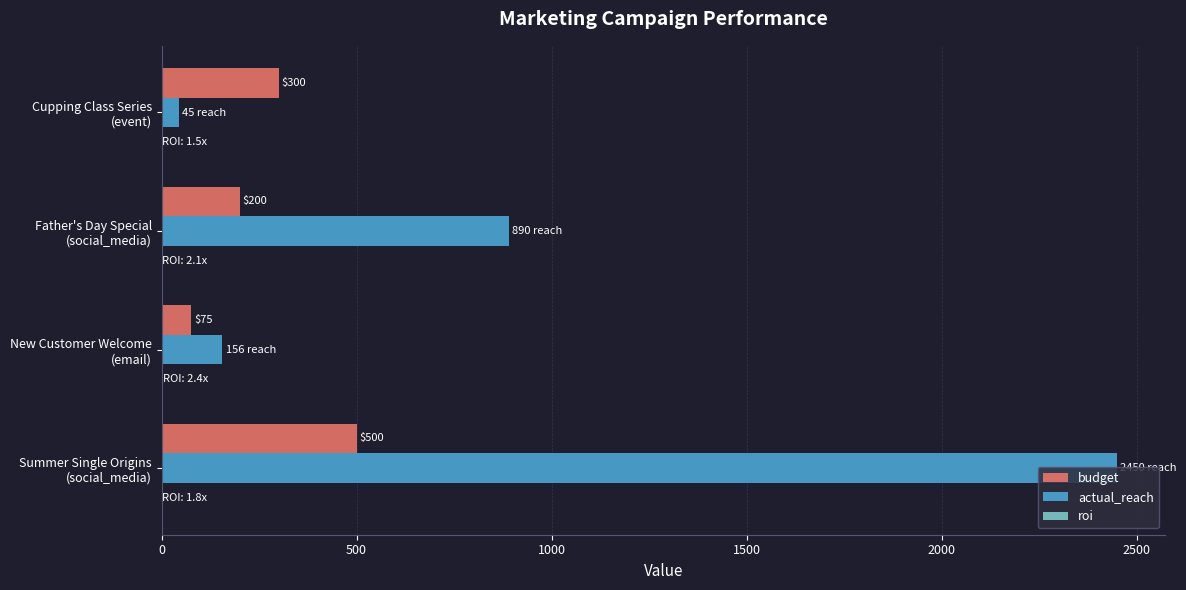

What is the sum of all actual_reach values?

3541.0